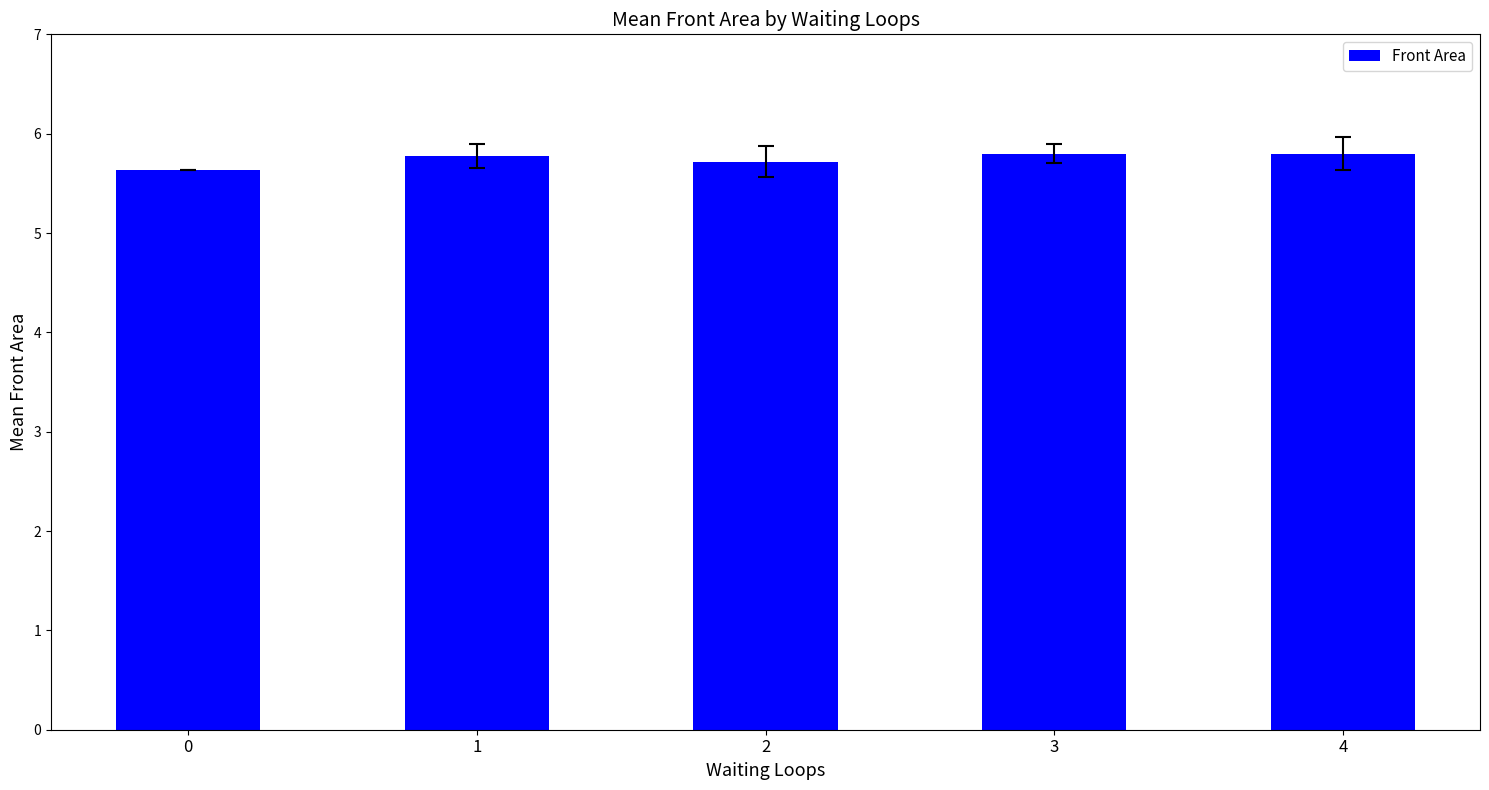

Approximately how many times larger is the value at 3 compared to 0?

1.0